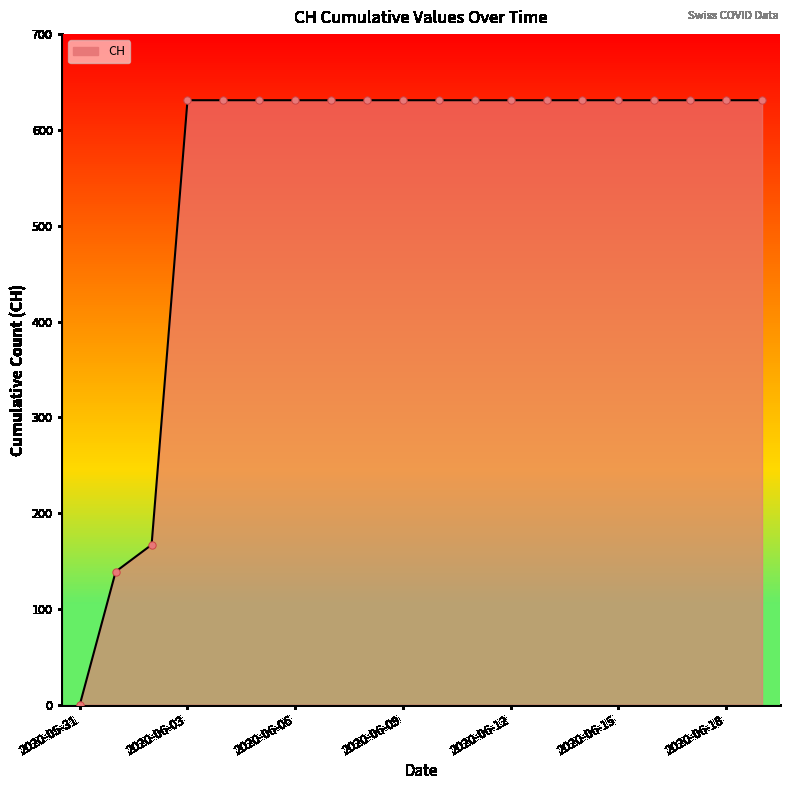

What is the difference between the maximum and minimum values?

631